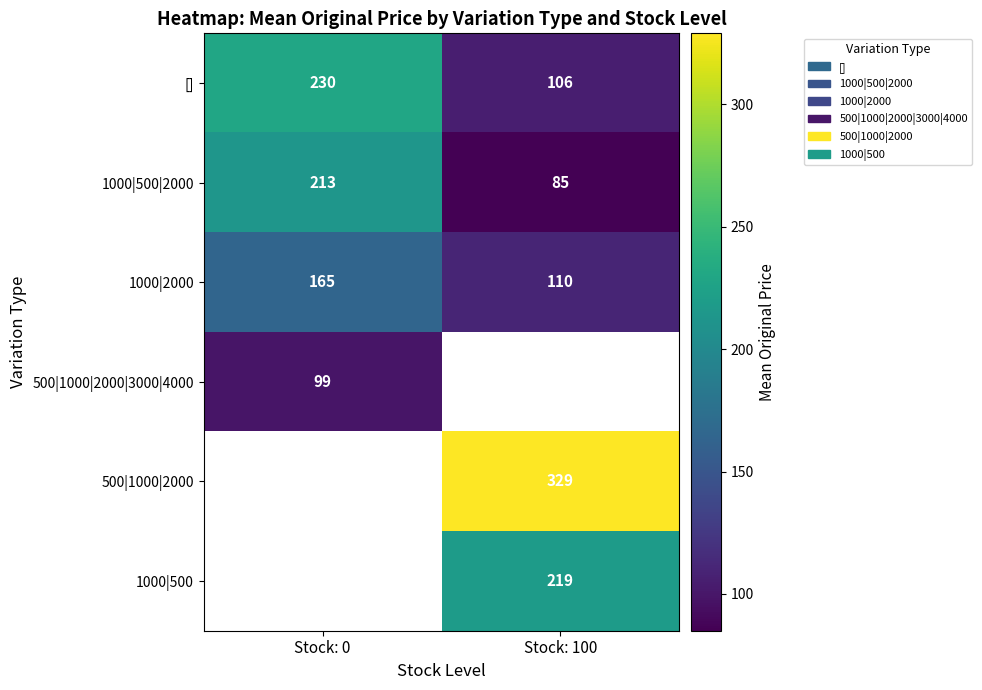

Is the value of [] at Stock: 0 greater than the value of 500|1000|2000|3000|4000 at Stock: 0?

Yes